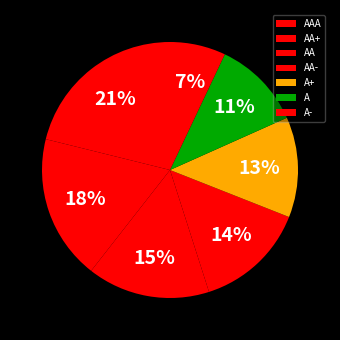

The A slice represents 22% of the pie. True or false?

False